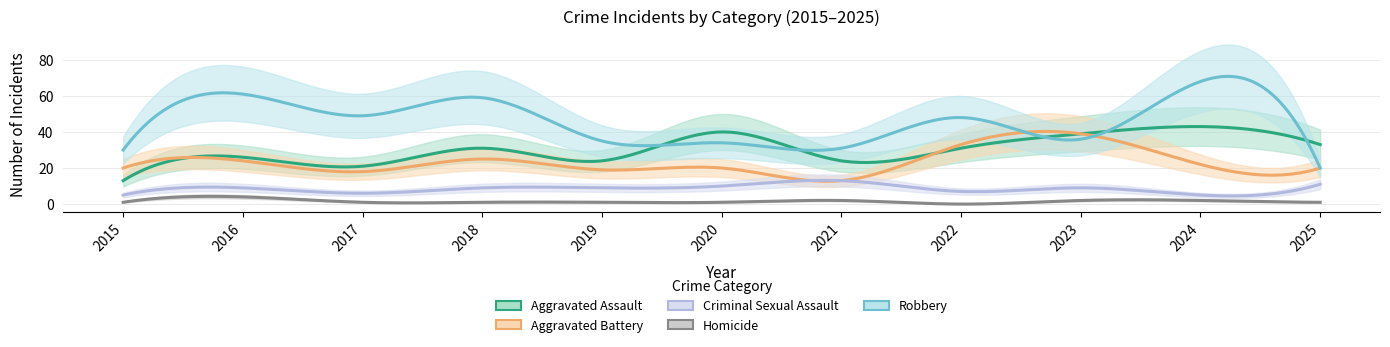

Reading left to right, extract all data points from this chart.

Aggravated Assault: 2015=13	2016=26	2017=21	2018=31	2019=24	2020=40	2021=24	2022=31	2023=39	2024=43	2025=33
Aggravated Battery: 2015=20	2016=24	2017=18	2018=25	2019=19	2020=20	2021=13	2022=33	2023=39	2024=22	2025=20
Criminal Sexual Assault: 2015=5	2016=9	2017=6	2018=9	2019=9	2020=10	2021=13	2022=7	2023=9	2024=5	2025=11
Homicide: 2015=1	2016=4	2017=1	2018=1	2019=1	2020=1	2021=2	2022=0	2023=2	2024=2	2025=1
Robbery: 2015=30	2016=61	2017=49	2018=59	2019=35	2020=34	2021=31	2022=48	2023=36	2024=68	2025=20